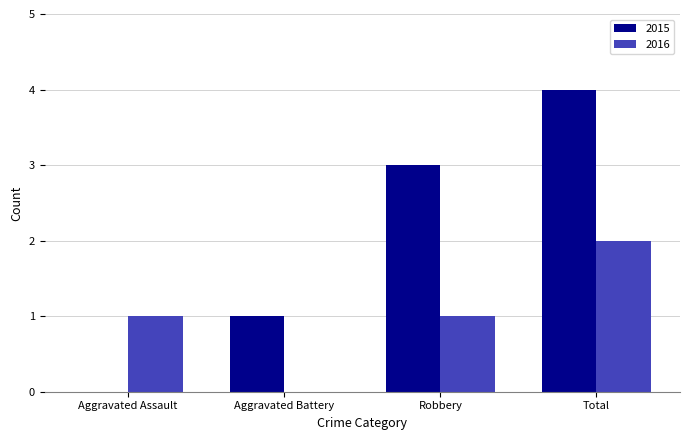

Reading left to right, what are all the values shown in this chart?

2015: Aggravated Assault=0	Aggravated Battery=1	Robbery=3	Total=4
2016: Aggravated Assault=1	Aggravated Battery=0	Robbery=1	Total=2